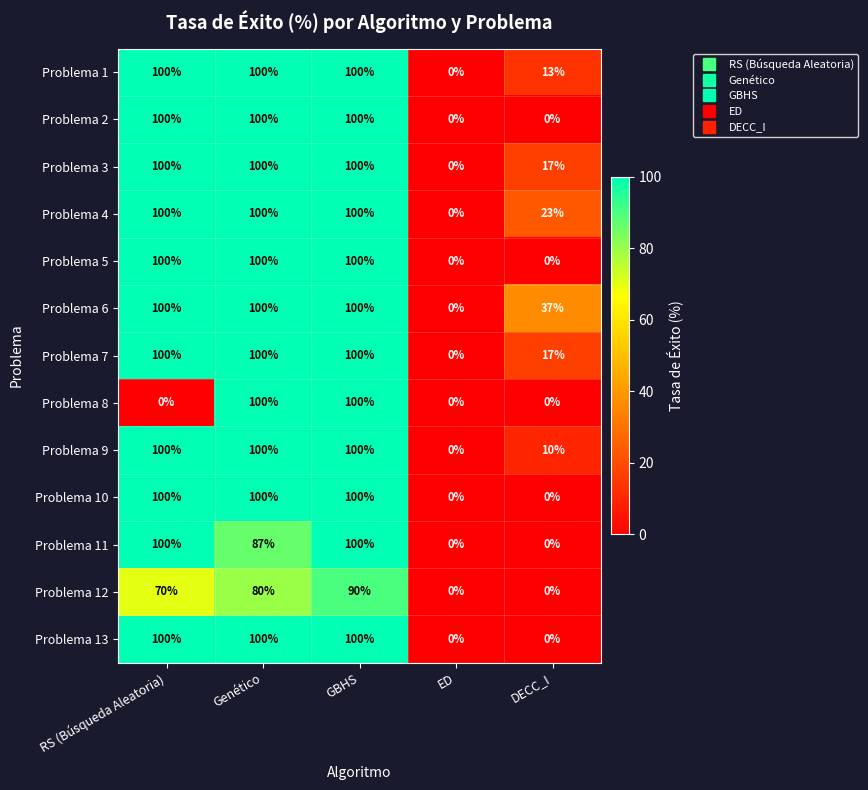

What is the average value of the Problema 6 series?

67